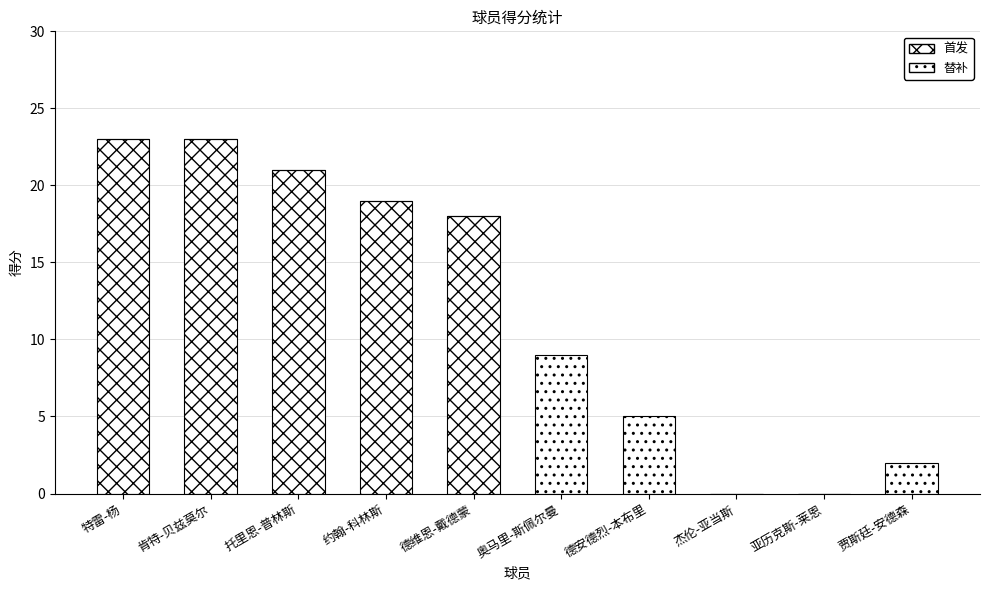

Are the bars horizontal?

No